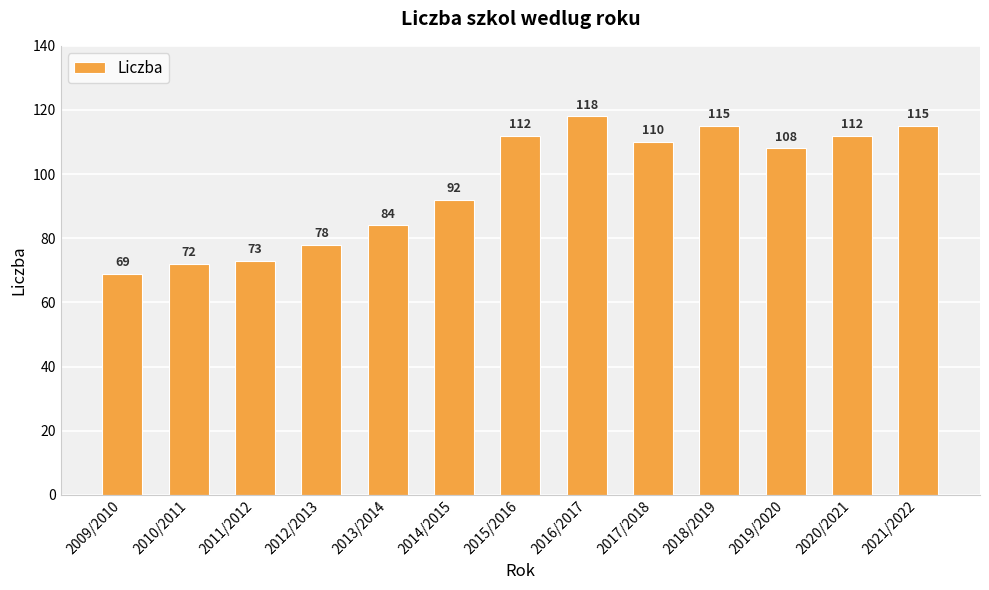

What is the greatest value displayed?

118